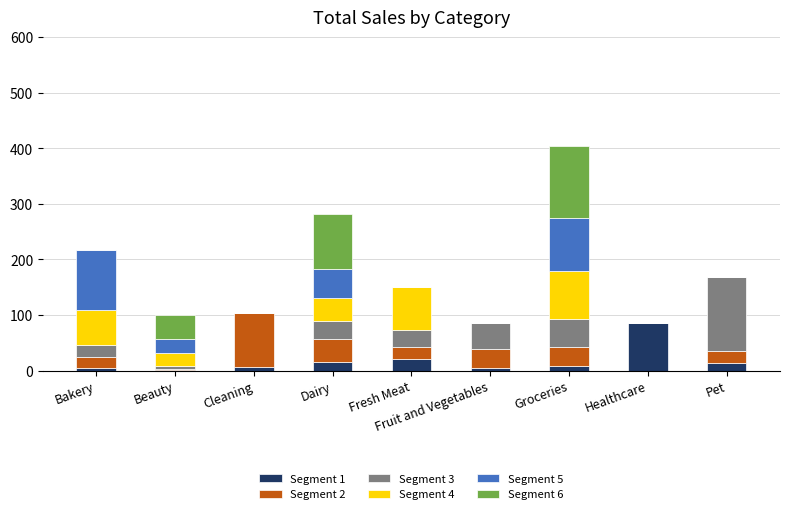

Count the number of categories in the chart.

9